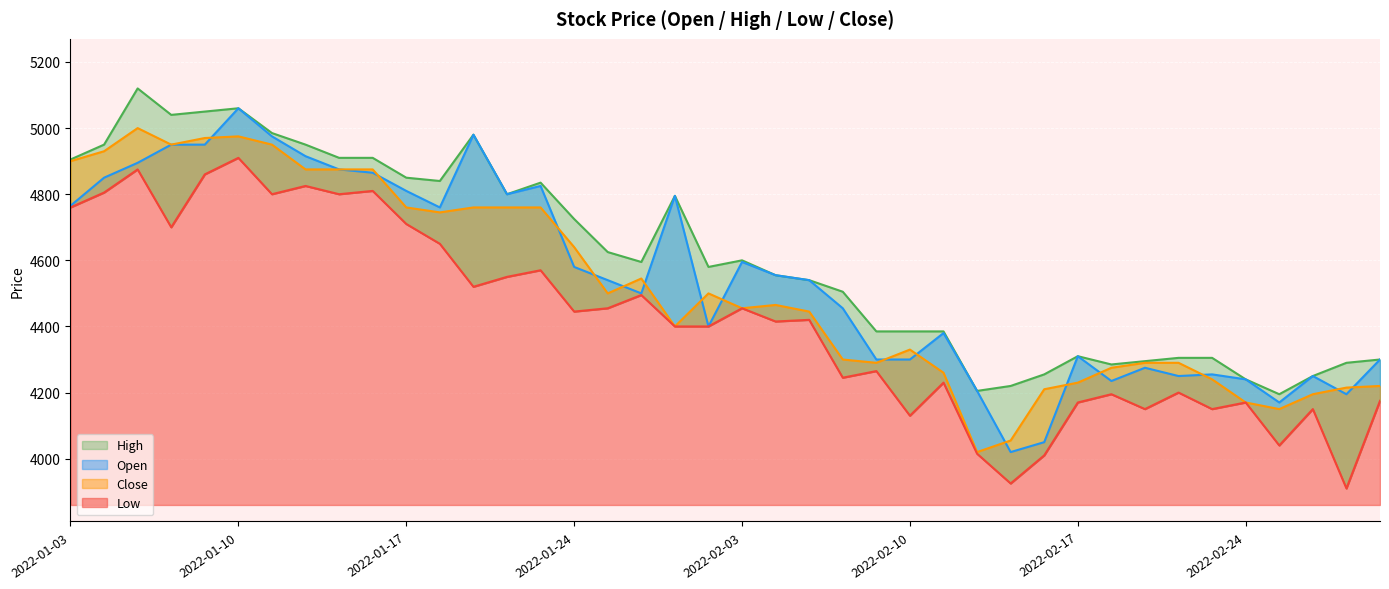

How many series are shown in this chart?

4